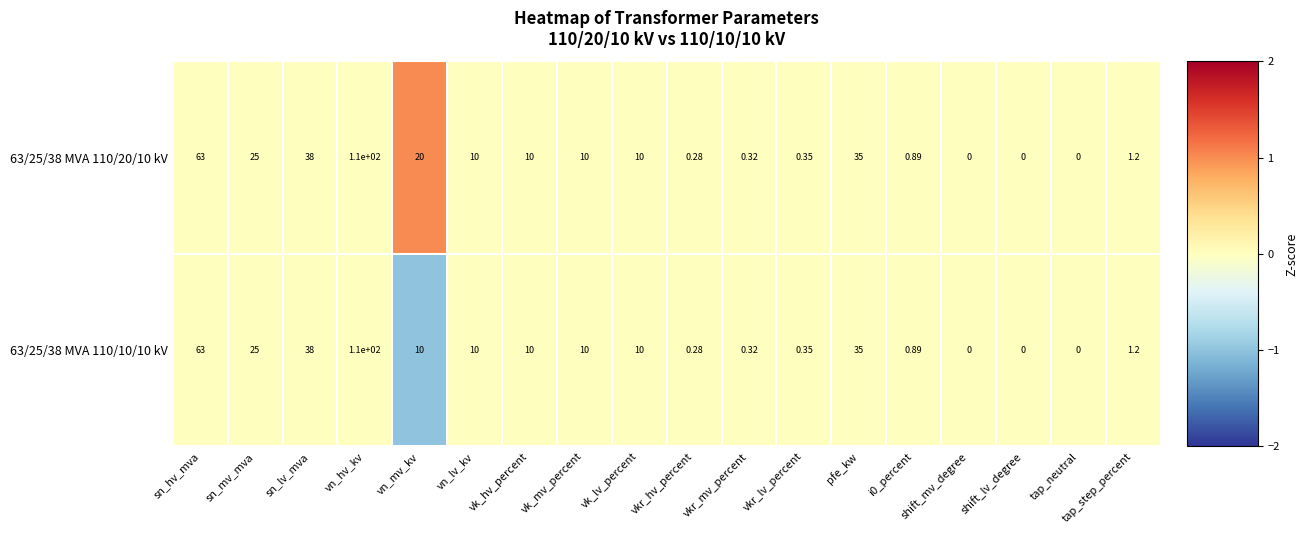

Which category has the highest value across all series?

vn_hv_kv